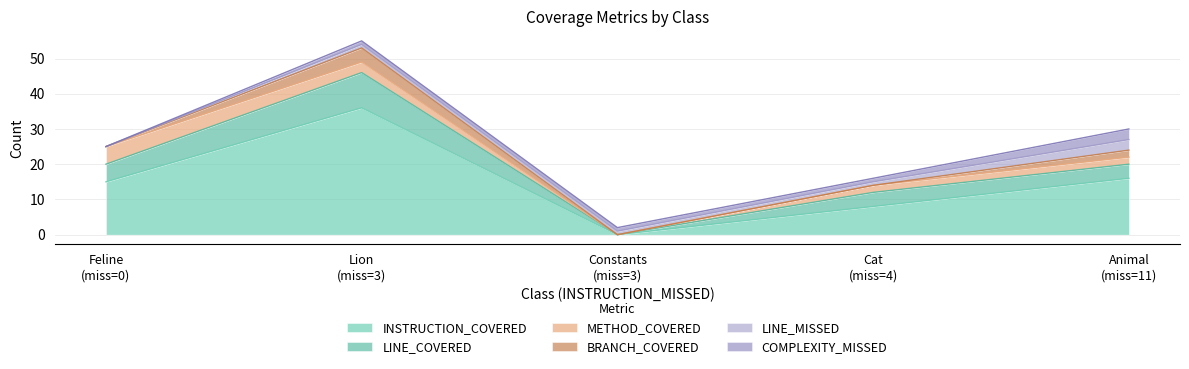

What is the approximate value of LINE_COVERED at Cat?

4